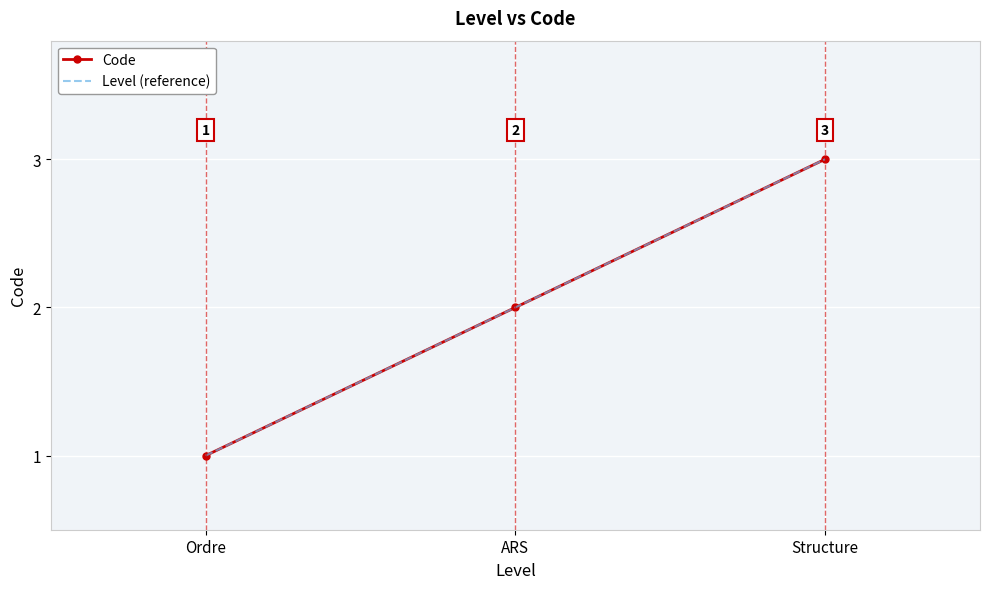

What is the sum of all Level (reference) values?

6